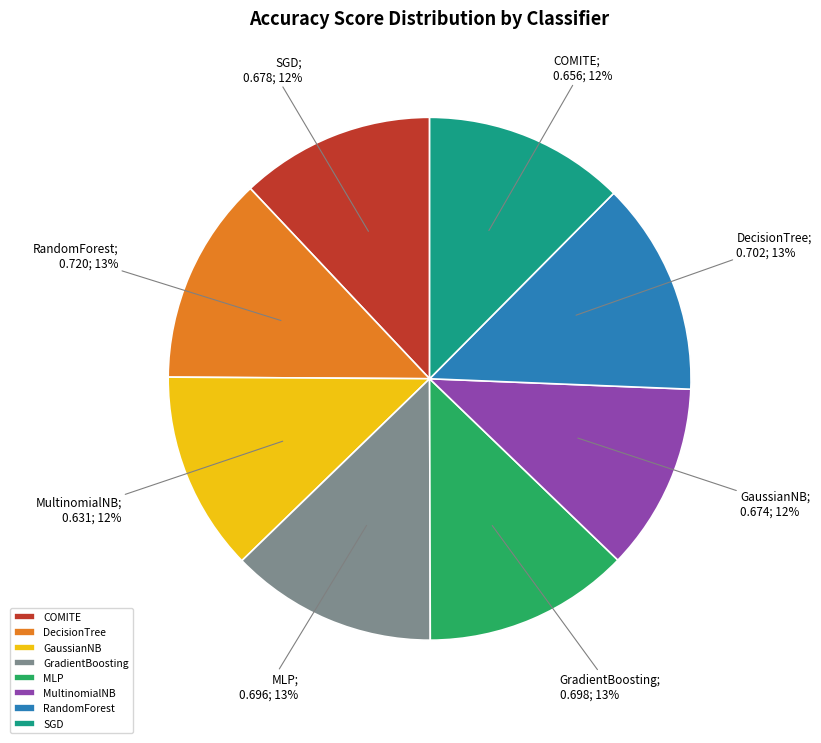

How many segments does this pie chart have?

8